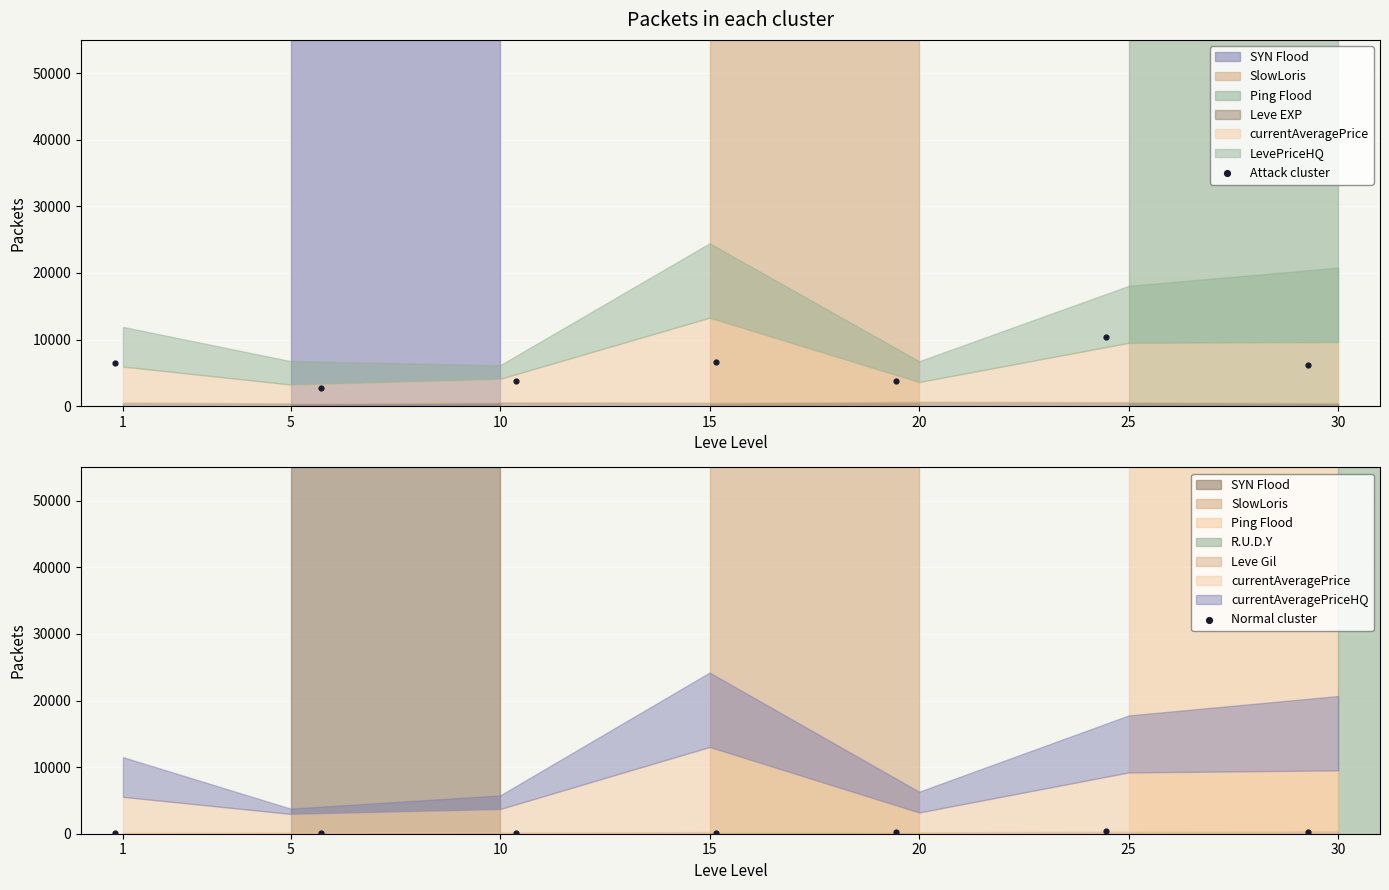

What is the total value across all series at 30?

6372.8